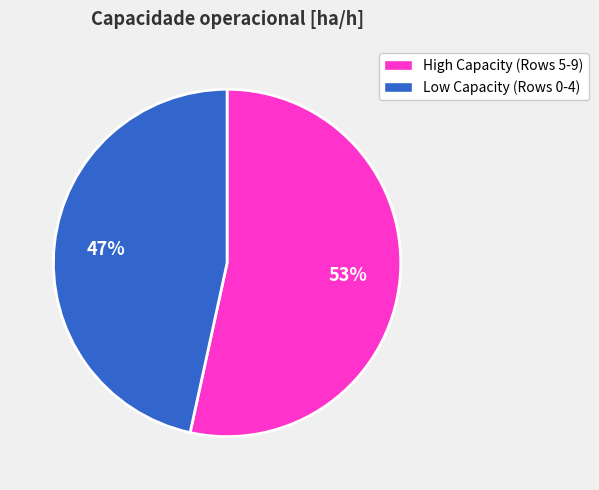

To the nearest percent, what is the average slice percentage?

50%